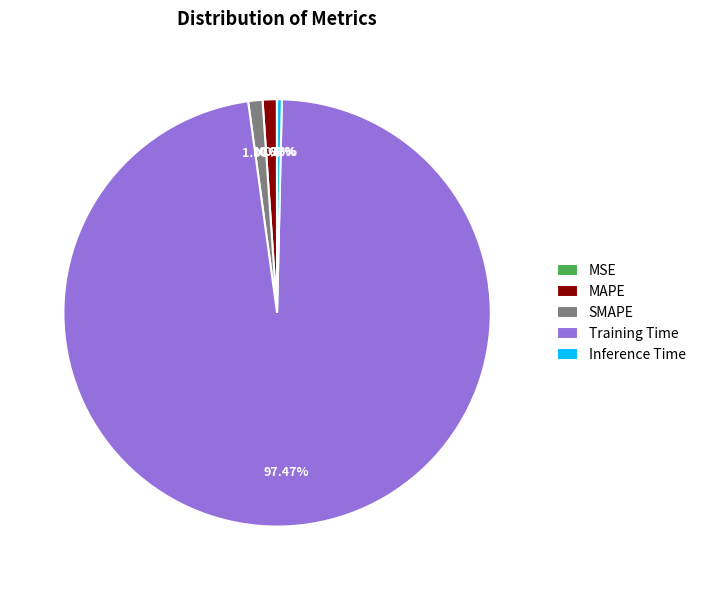

What is the largest slice in the pie chart?

Training Time